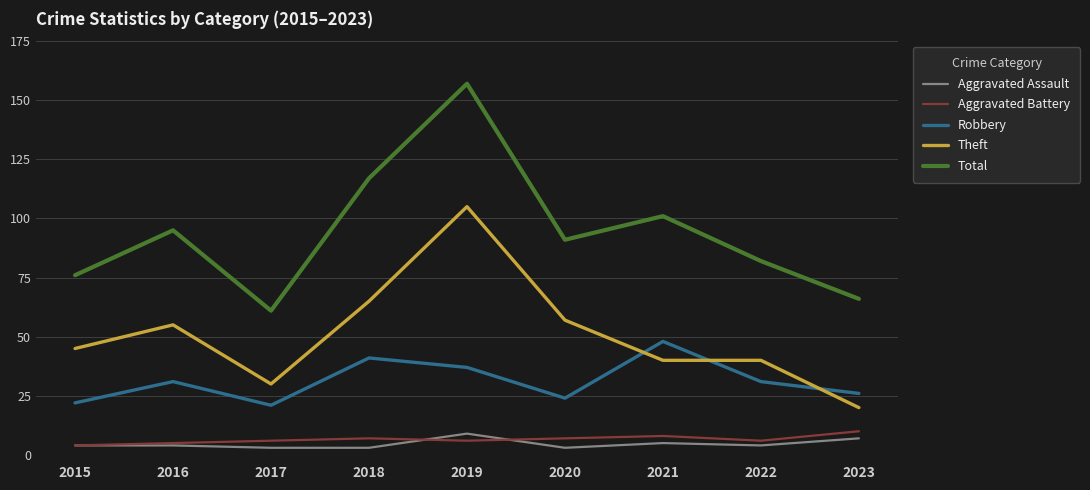

At which category is the sum across all series the highest?

2019